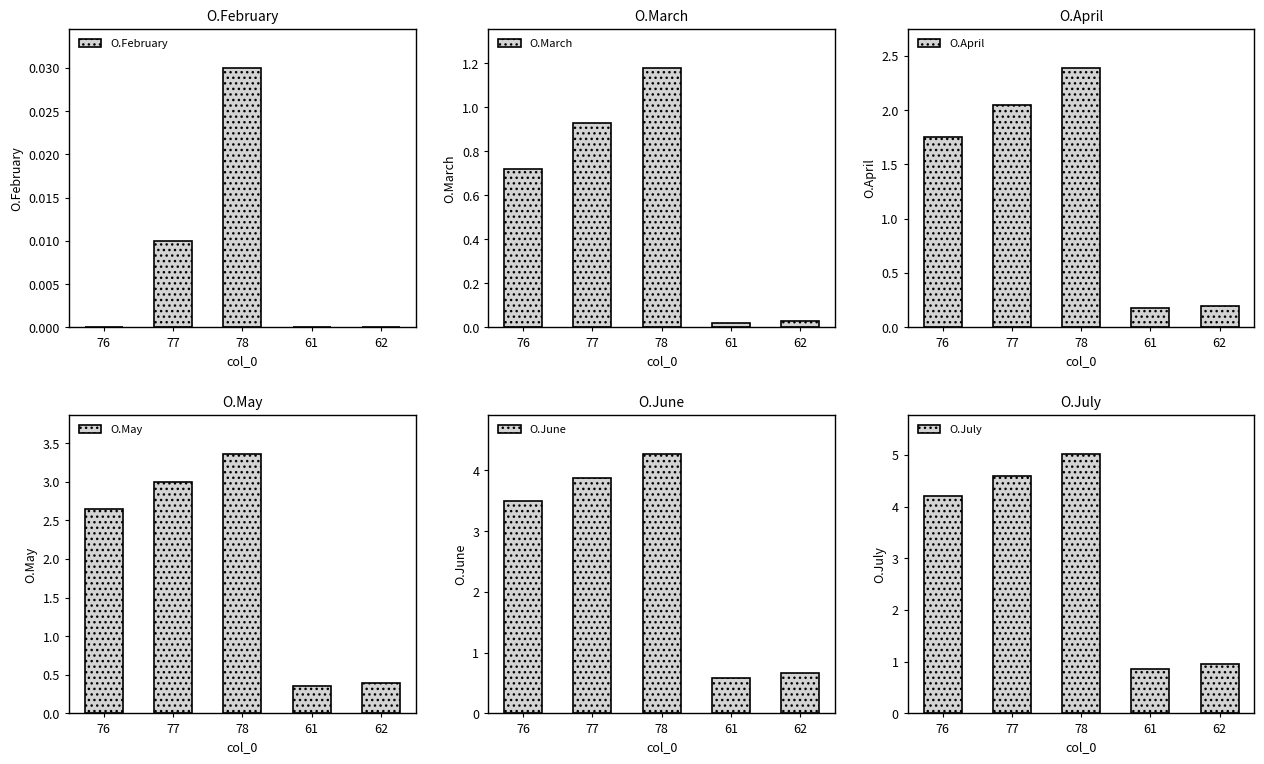

How many data points in O.June are above 3?

3